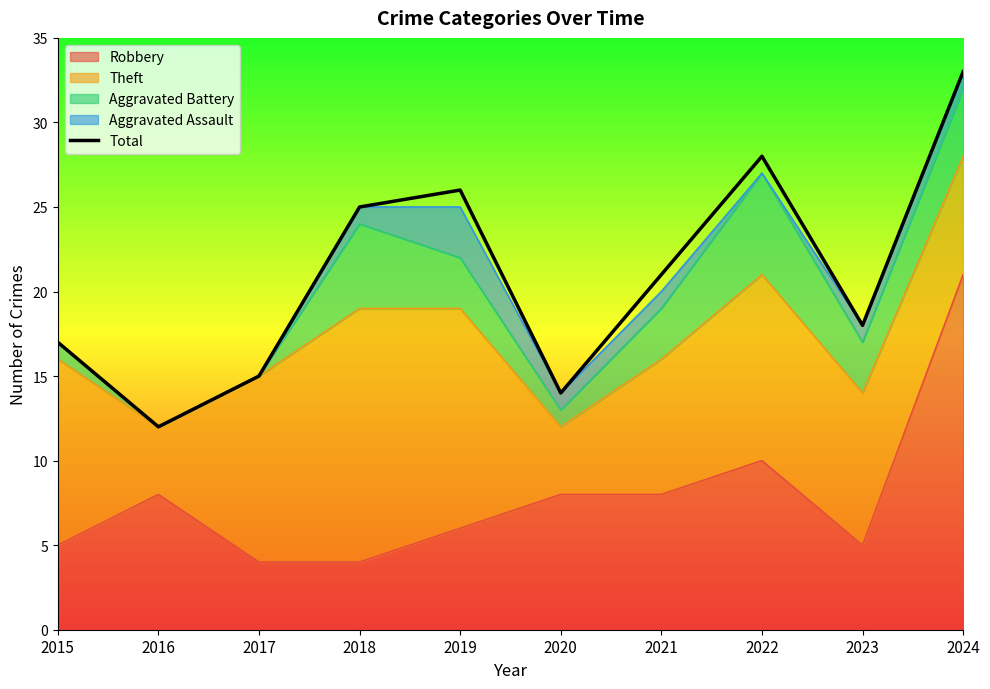

How many interior local valleys (lower than both neighbors) does the data have?

3